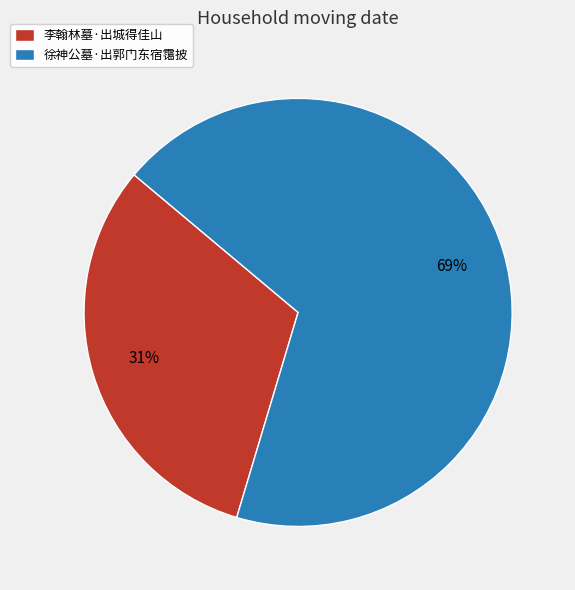

Is it true that 徐神公墓·出郭门东宿霭披 is 56% of the pie?

False